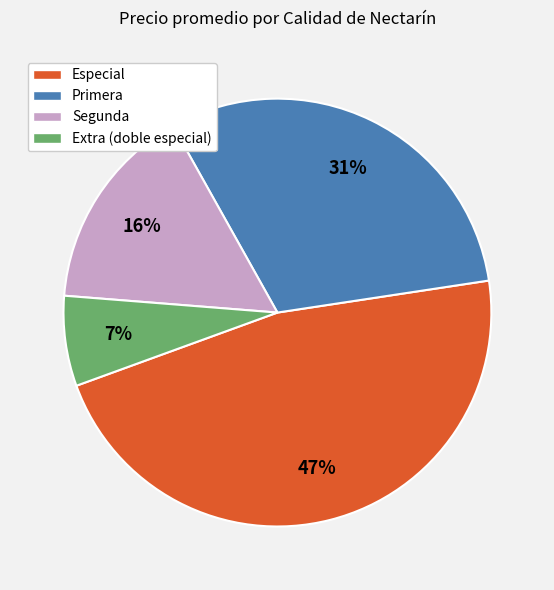

Does Primera account for over 50% of the chart?

No